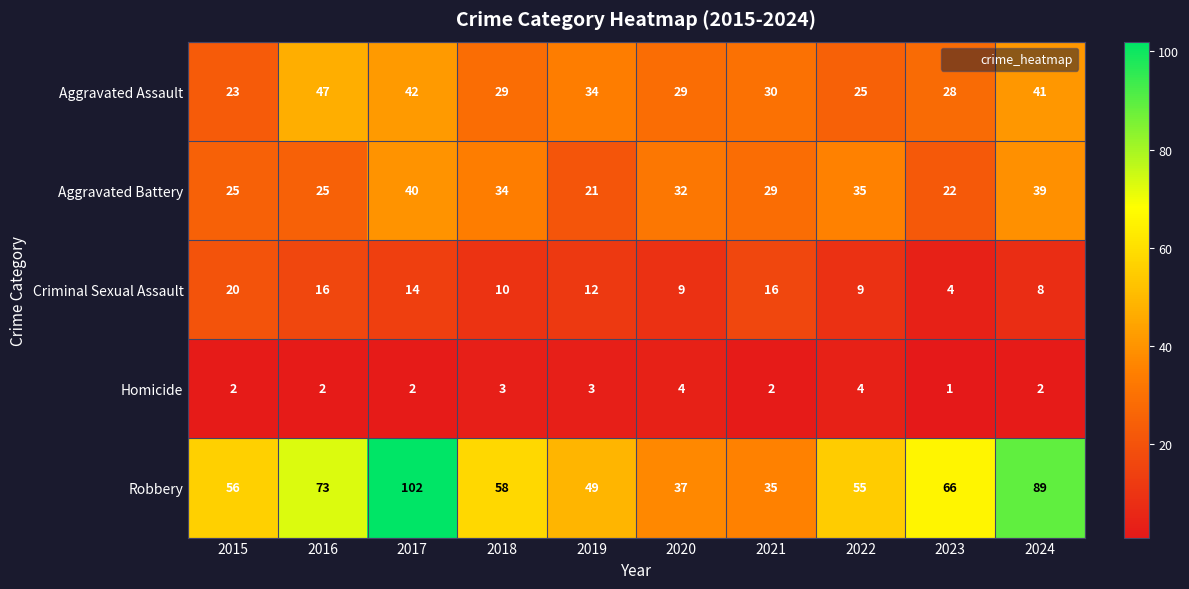

Rank the series by their maximum value, from highest to lowest.

Robbery, Aggravated Assault, Aggravated Battery, Criminal Sexual Assault, Homicide